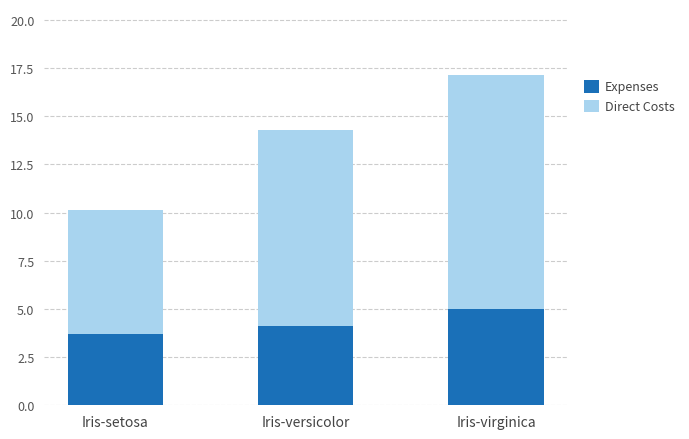

Which category has the lowest value in the Expenses series?

Iris-setosa